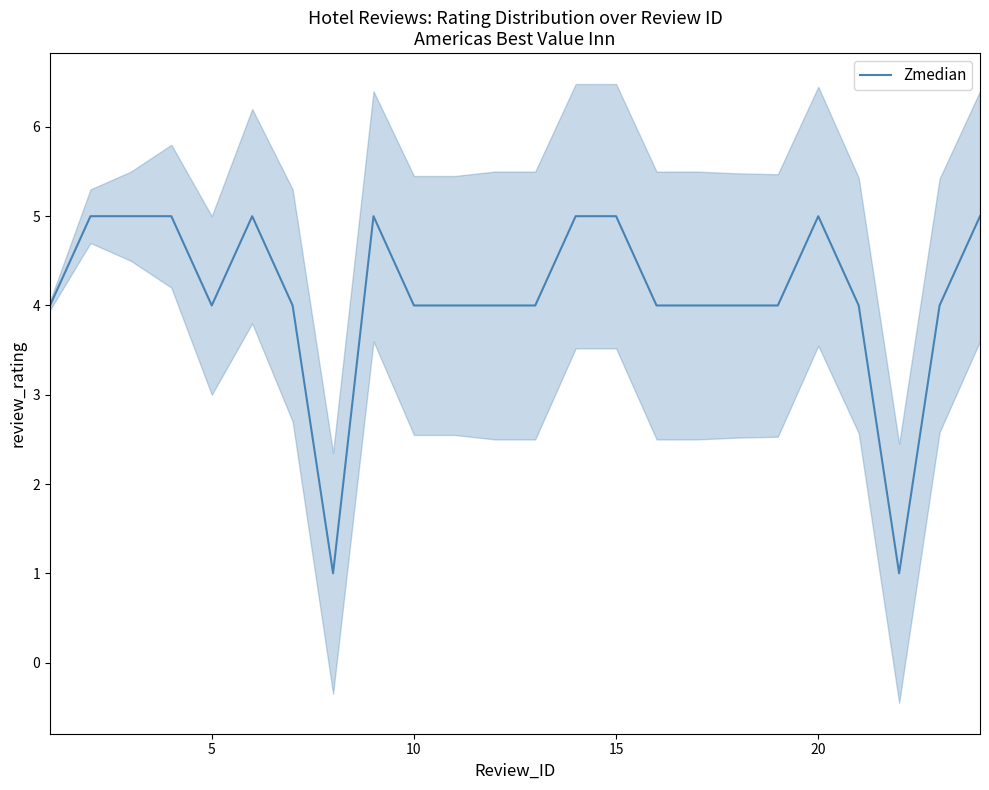

Does the chart have visible grid lines?

No